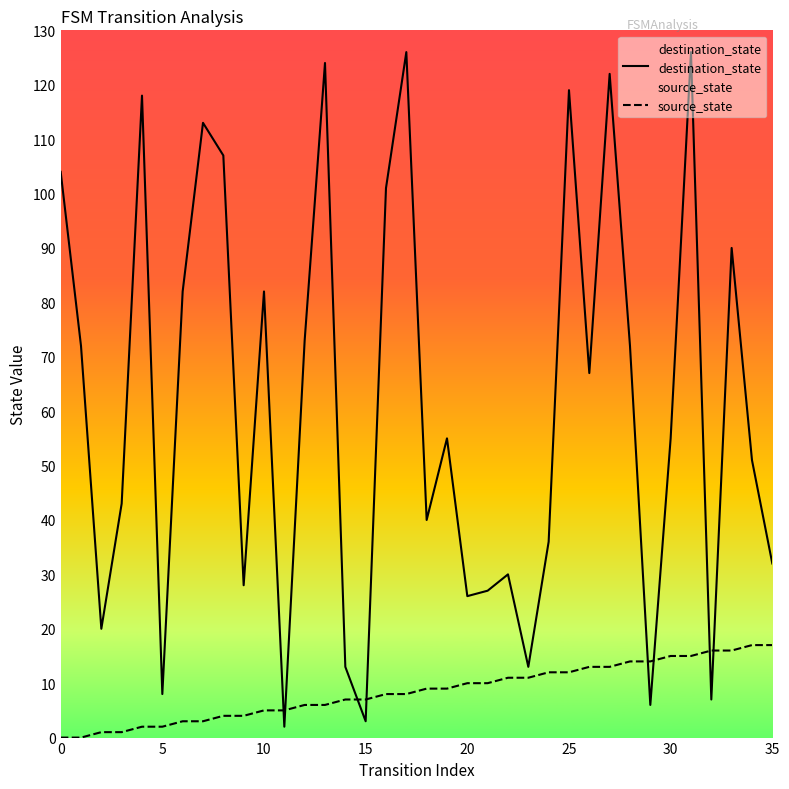

What is the value of the destination_state point at the 7th from the left?

82